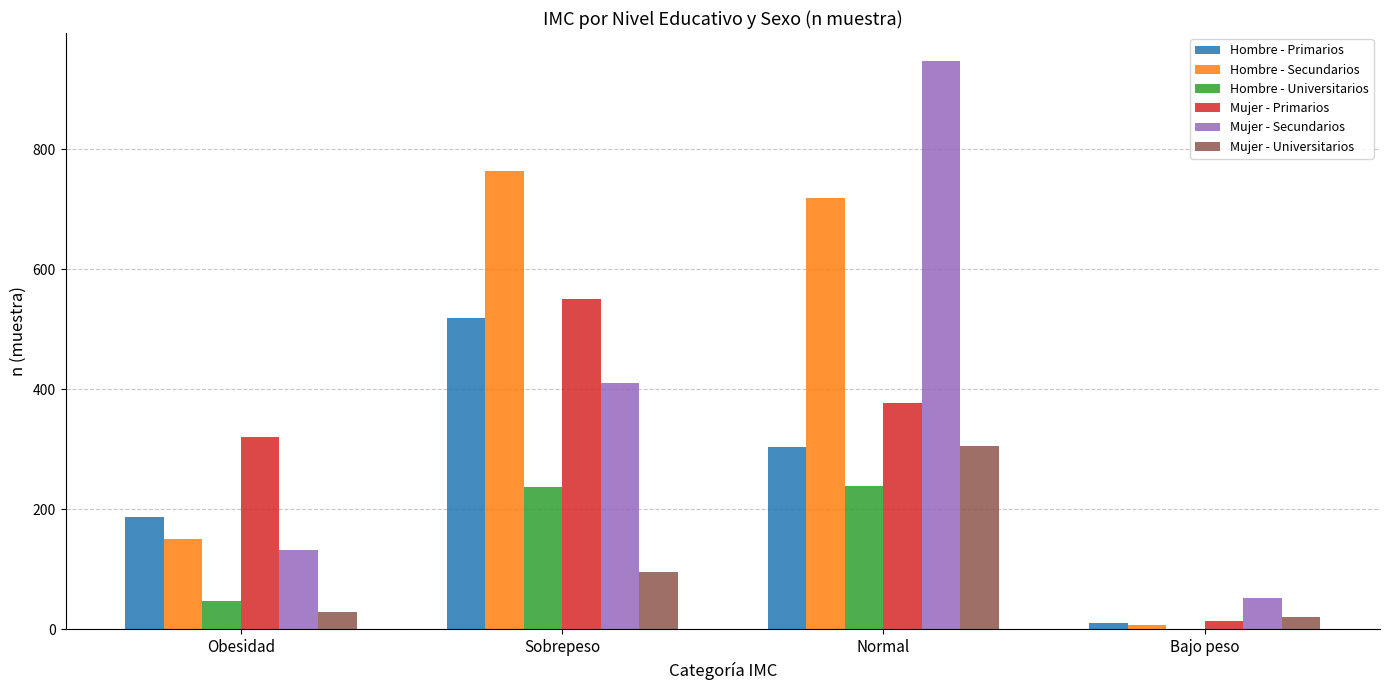

What is the maximum value for Mujer - Secundarios?

946